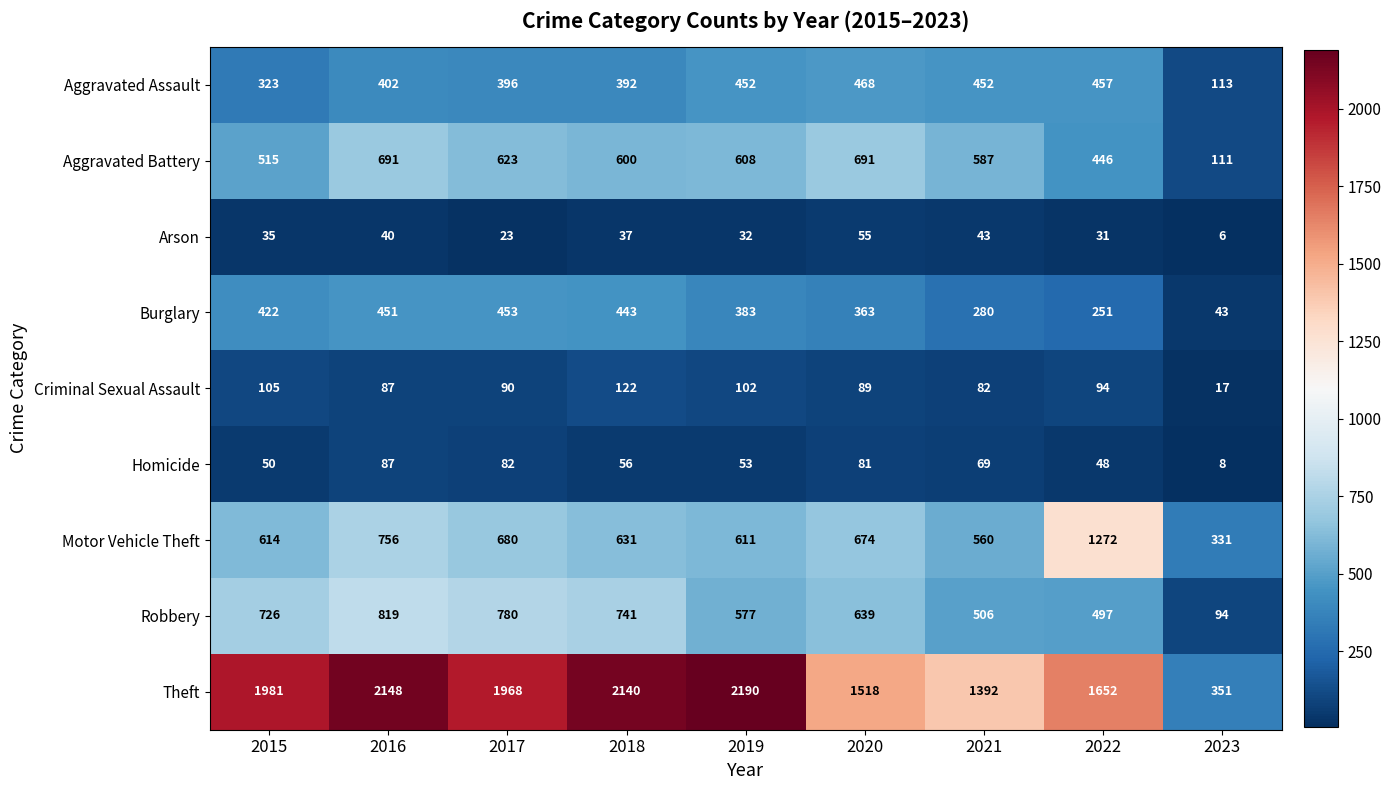

What is the smallest value displayed?

6